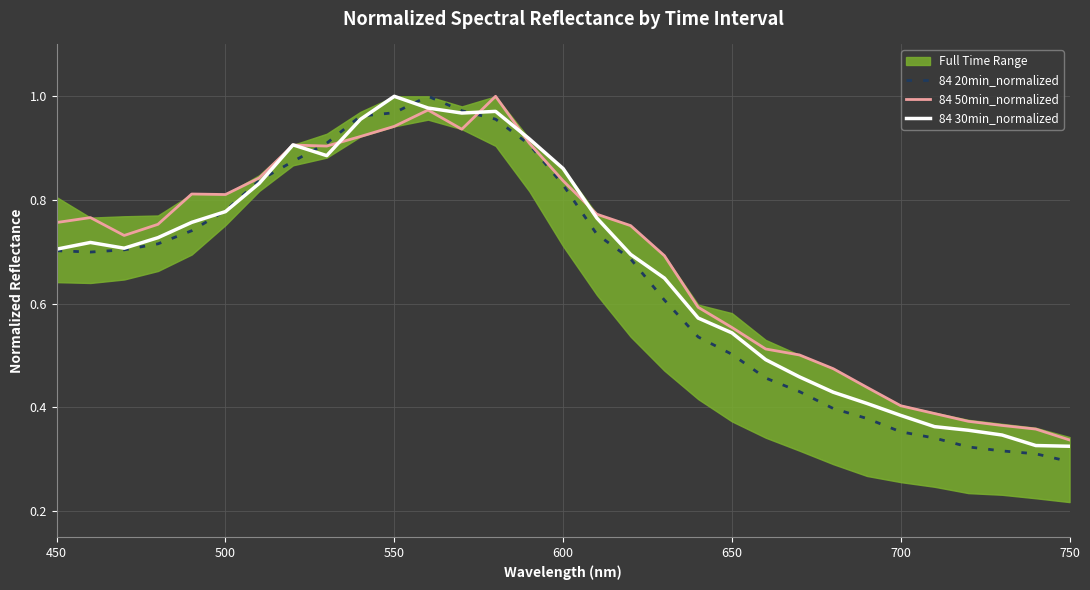

At which label is 84 50min_normalized closest to 0?

750